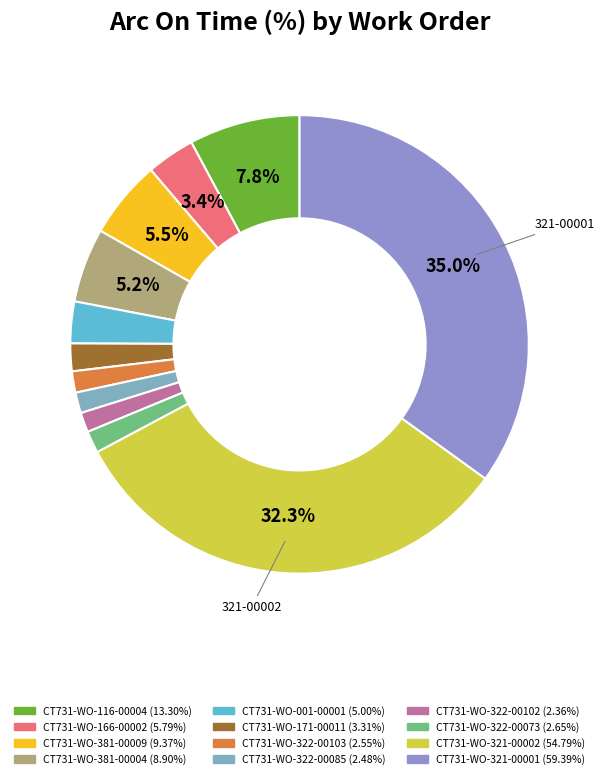

To the nearest percent, what portion does CT731-WO-322-00073 represent?

2%